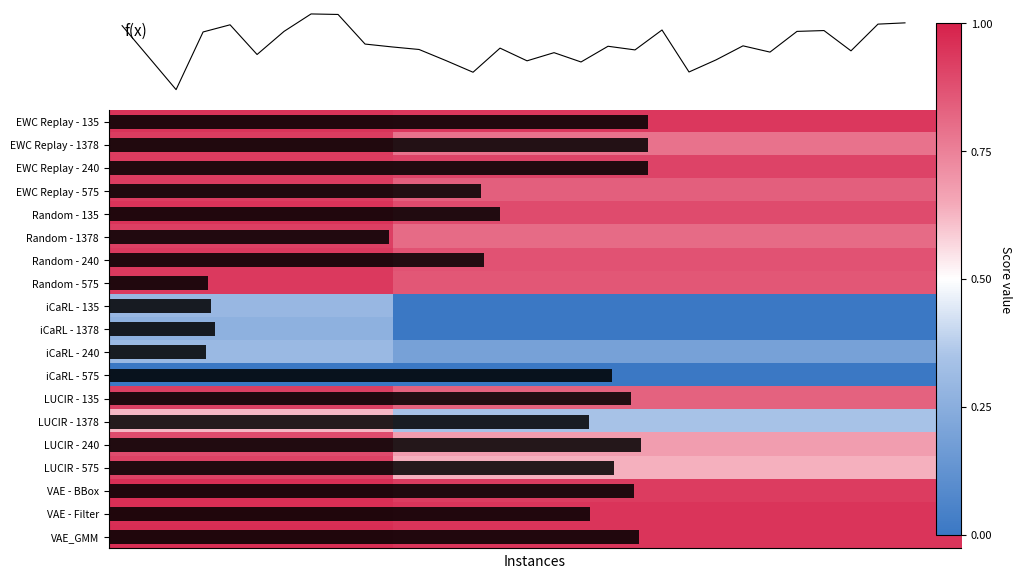

Is it true that VAE - BBox equals 1.0 at 7?

True